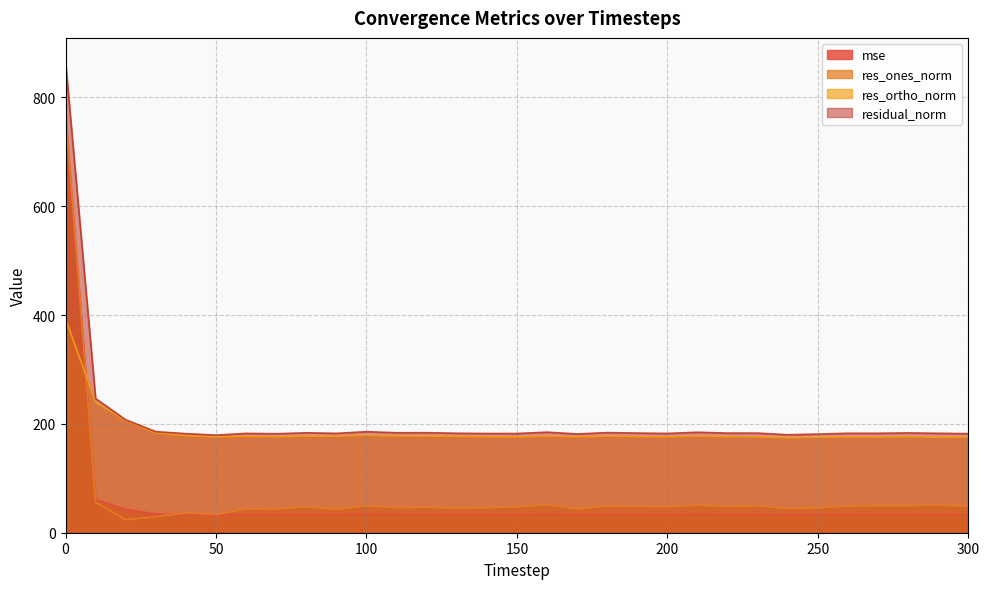

At how many categories does at least one series exceed 299?

1